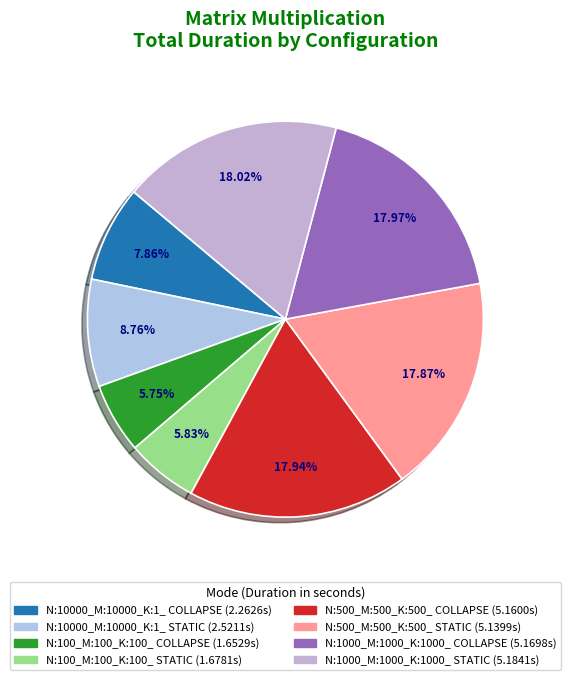

Count the number of slices in the pie.

8